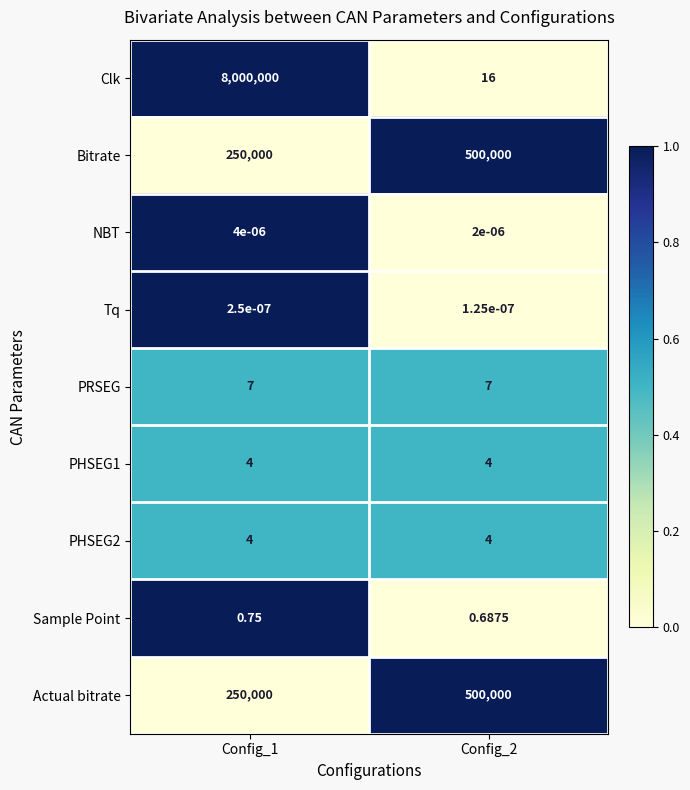

Which series has the largest range (max minus min)?

Clk